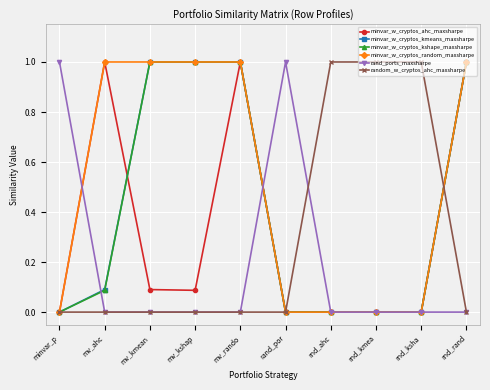

True or false: minvar_w_cryptos_ahc_maxsharpe has more than 1 interior local peaks.

True